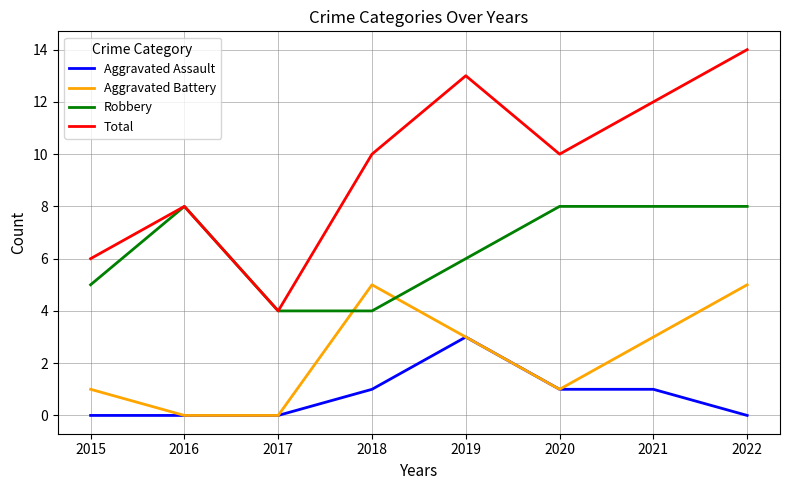

List the series in order of their overall mean, lowest first.

Aggravated Assault, Aggravated Battery, Robbery, Total